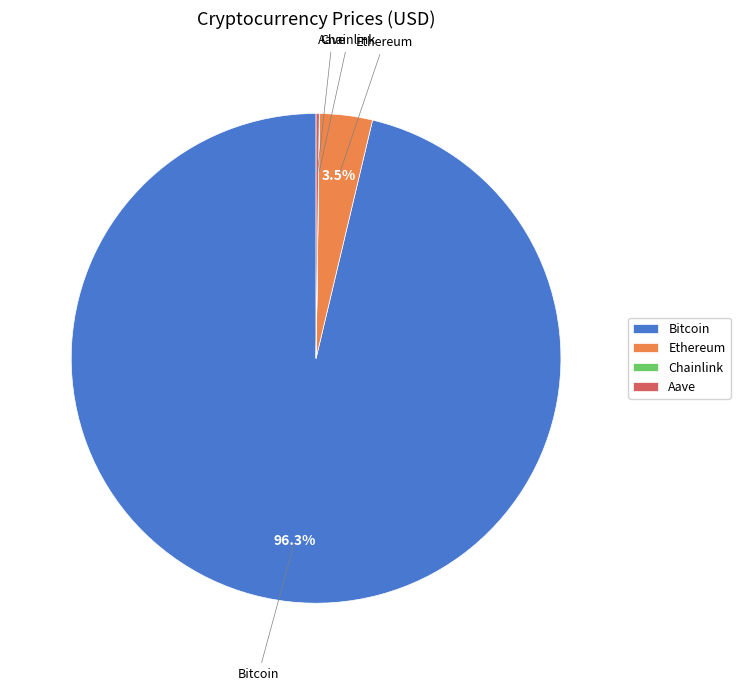

How much of the chart is everything except Ethereum?

96.5%